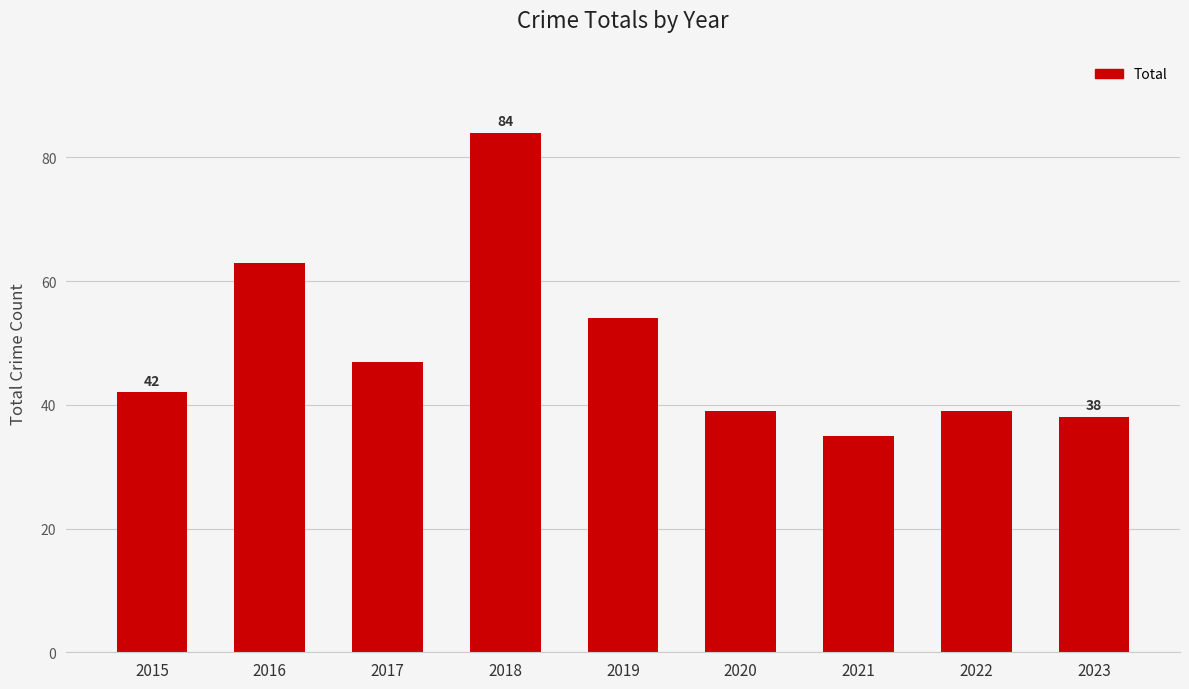

How many data points are less than 42?

4